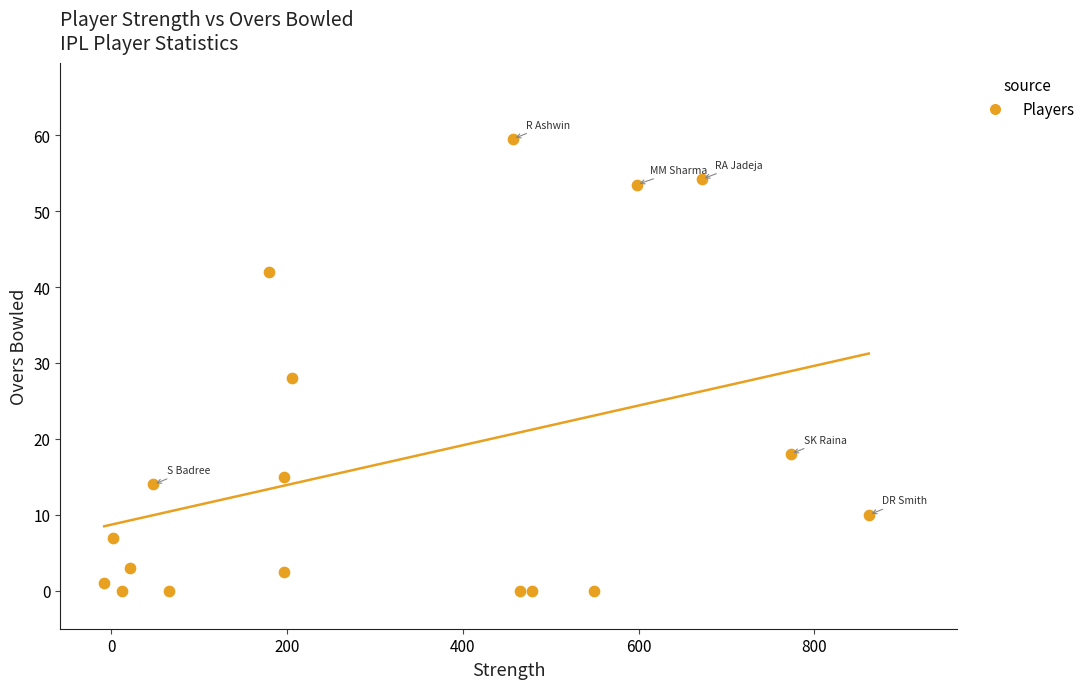

What is the range of X values (max minus min)?

870.0